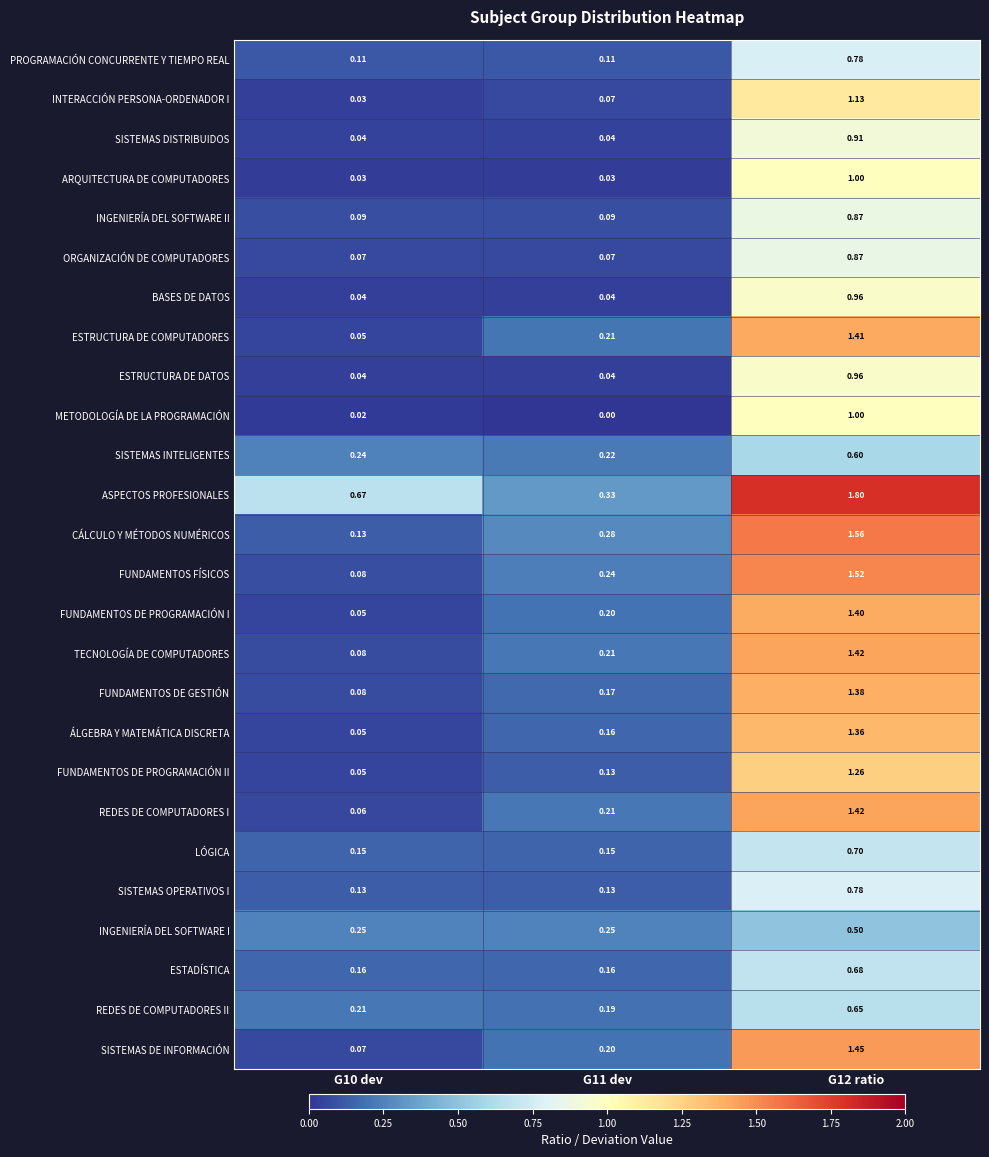

What is the total value across all series at G11 dev?

3.9